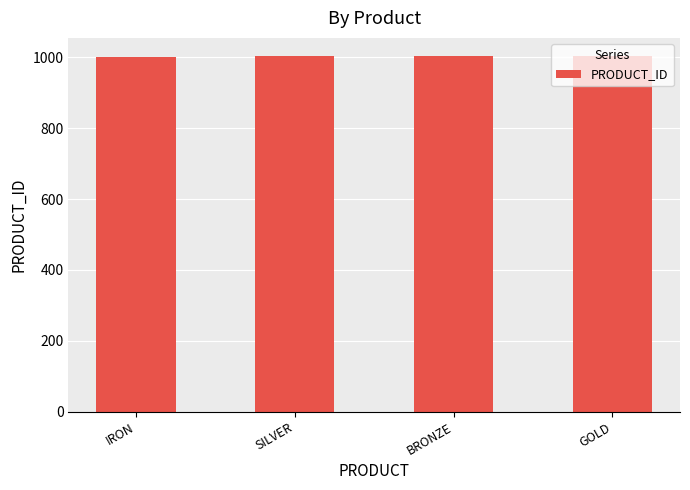

What is the smallest value displayed?

1001